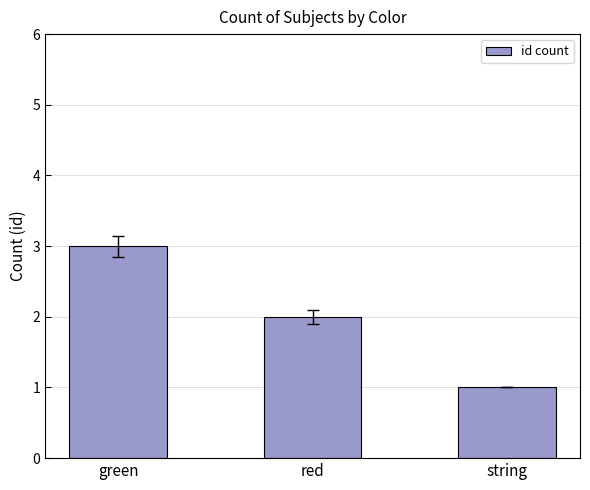

What position from the right is green?

3